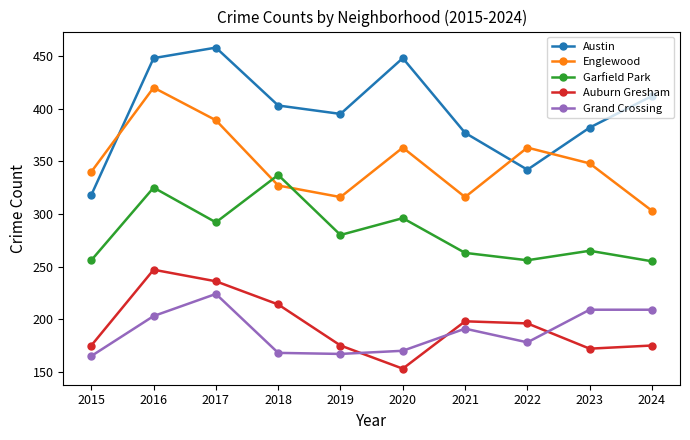

What are all the series names shown in the legend?

Austin, Englewood, Garfield Park, Auburn Gresham, Grand Crossing